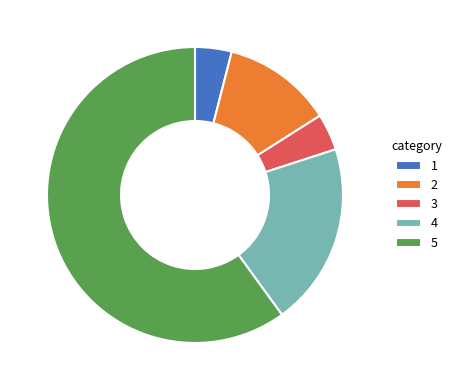

Approximately how many times larger is the value at 1 compared to 3?

1.0